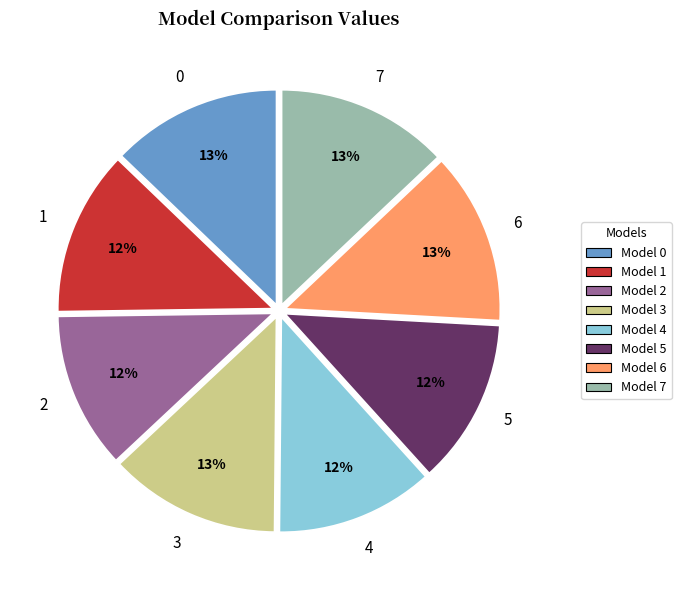

To the nearest percent, what is the difference between the largest and smallest slice percentages?

1%